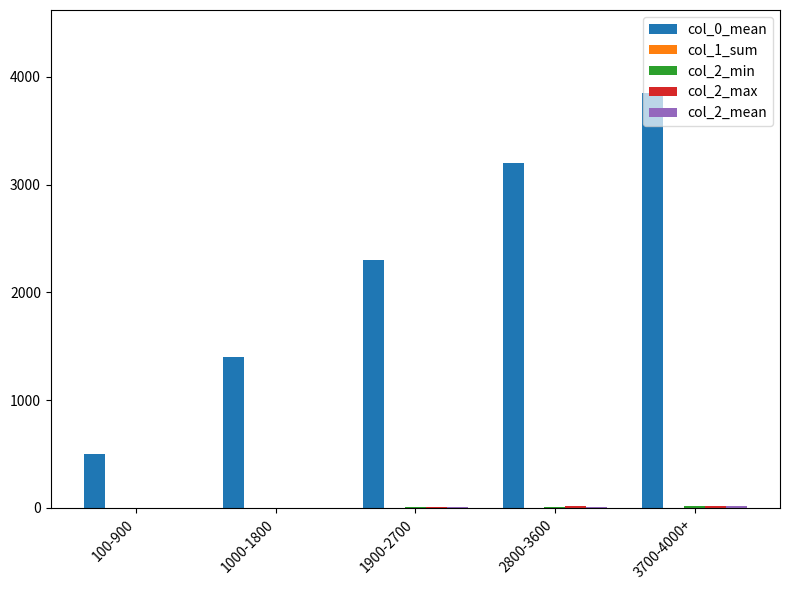

What is the total value across all series at 3700-4000+?

3903